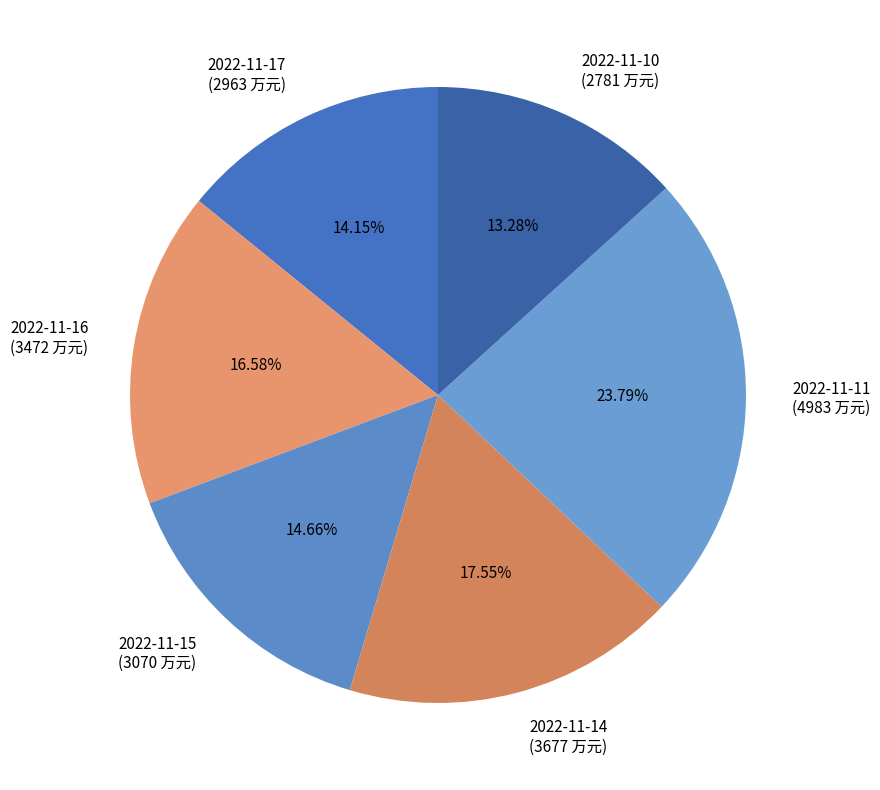

Is there any slice that represents more than half of the pie?

No